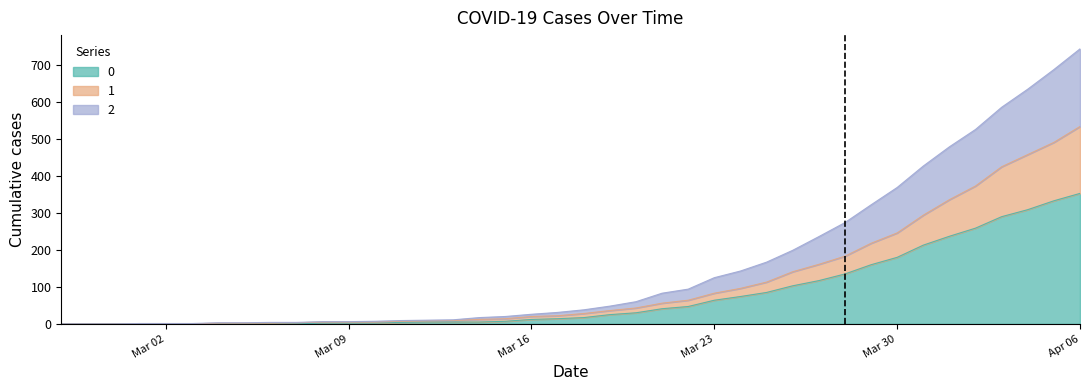

At which label does 0 reach its peak?

Apr 06